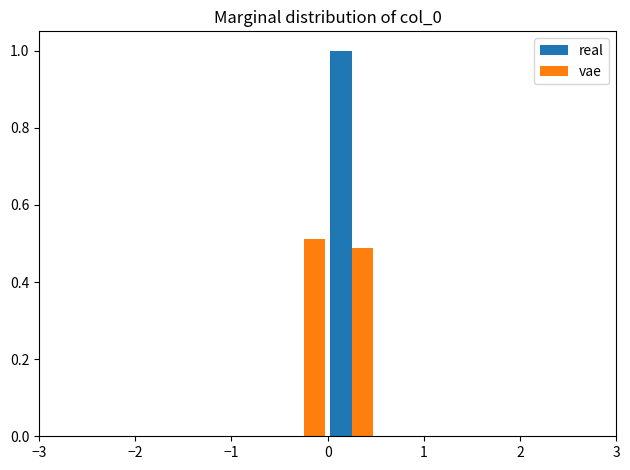

In the vae series, which range on the x-axis has the tallest bar?

-0.5 to 0.0